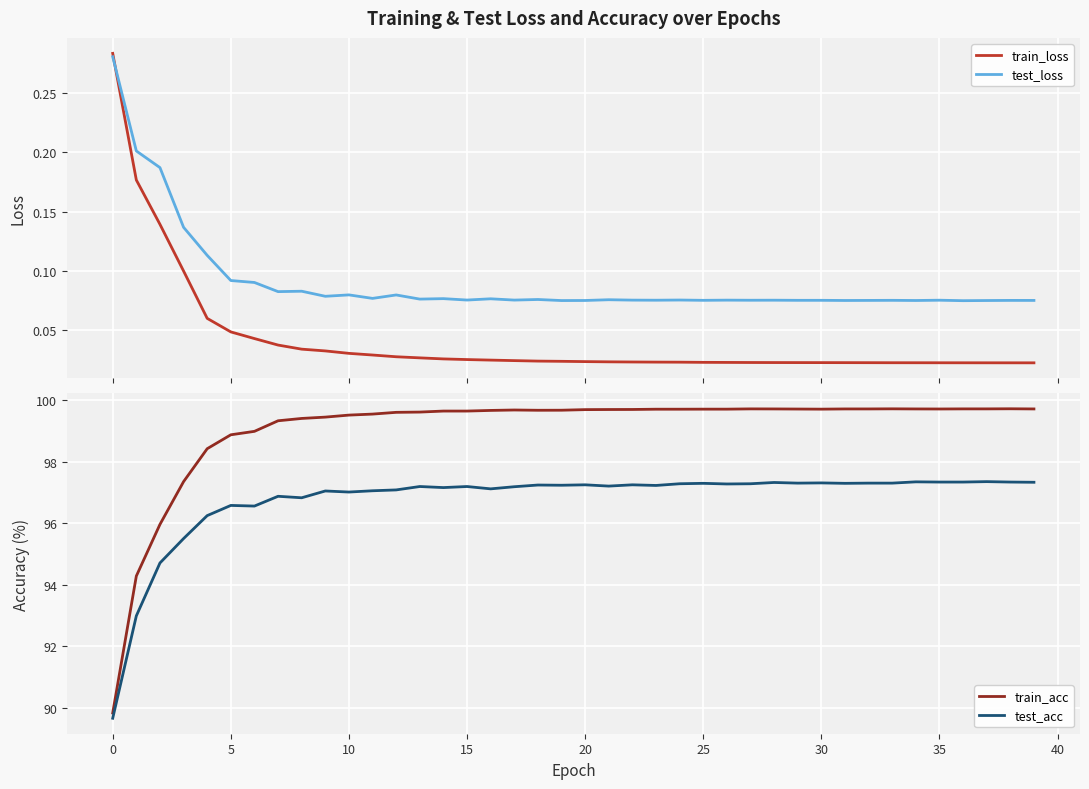

What is the lowest value of the test_acc series?

89.7